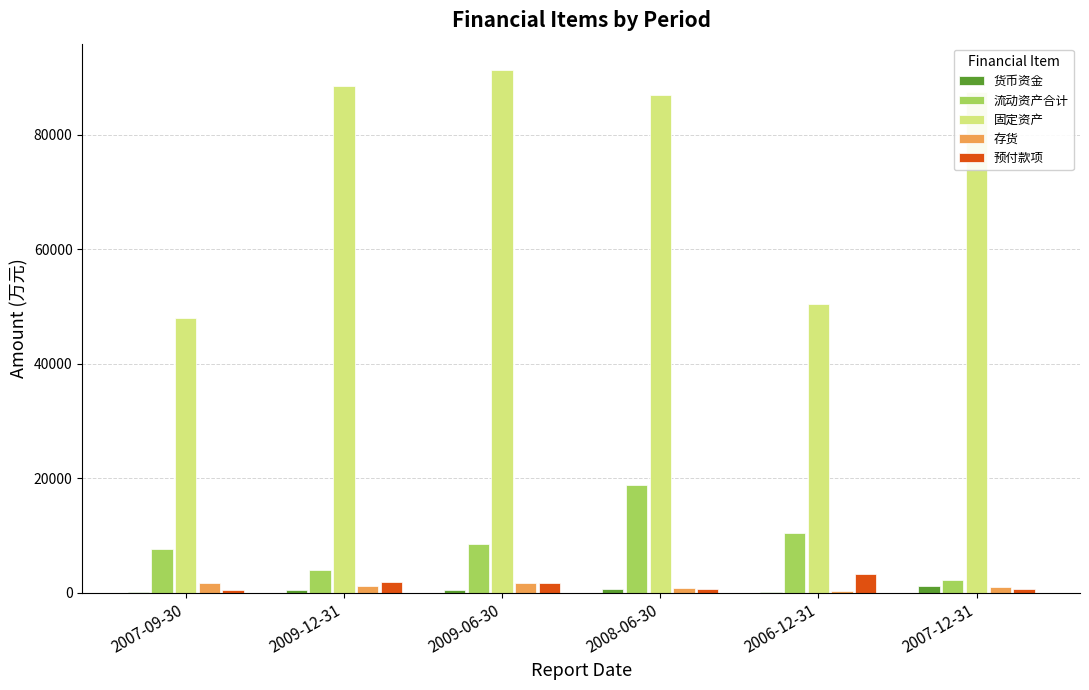

What is the spread (max minus min) of values at 2007-12-31?

86784